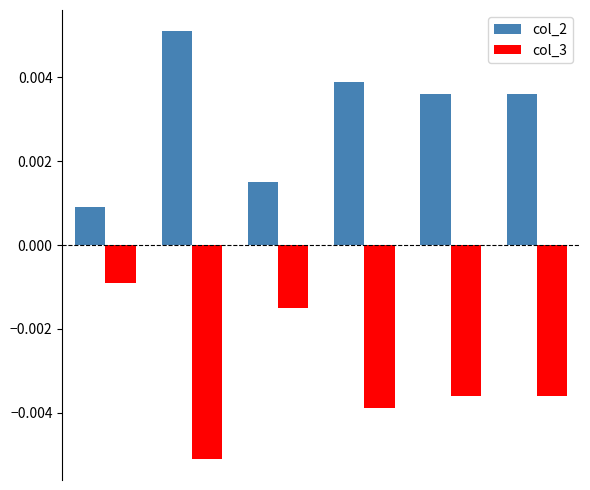

List the series in order of their overall mean, highest first.

col_2, col_3